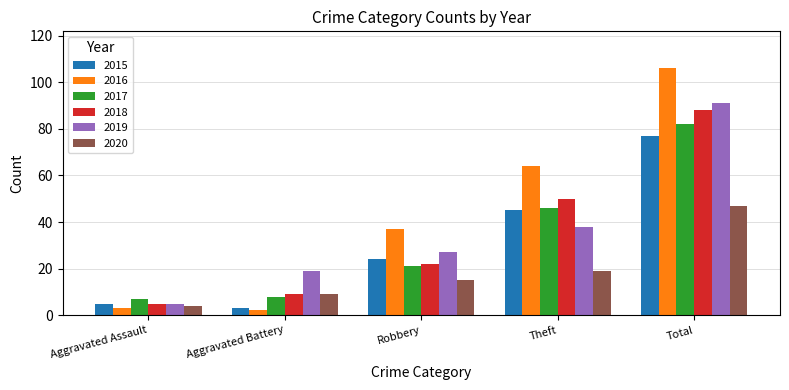

What is the difference between the highest and lowest values at Robbery?

22